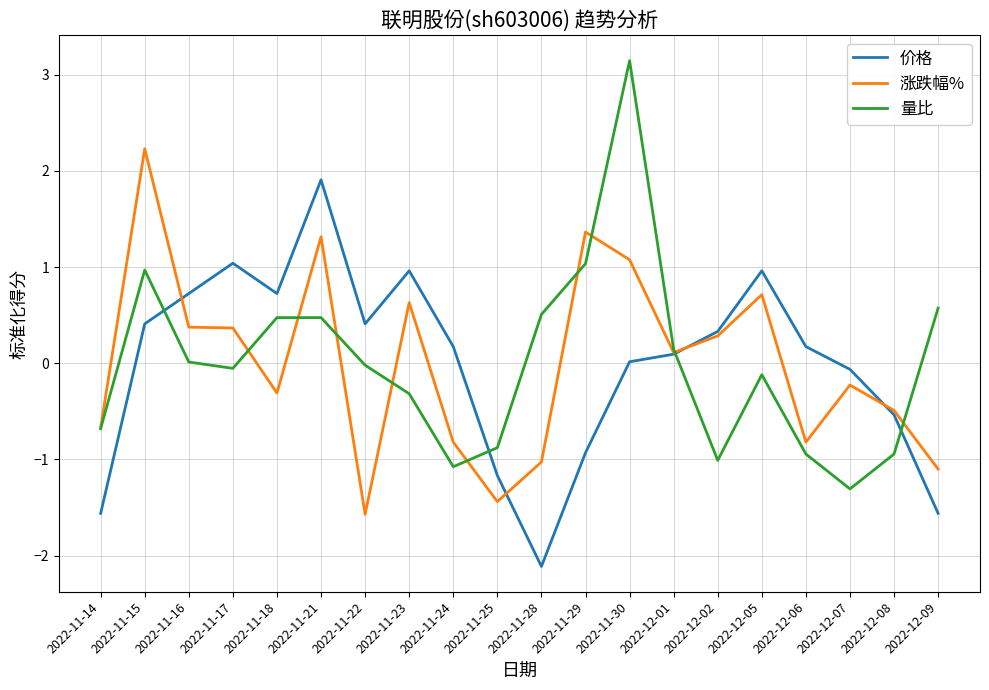

True or false: 量比 has a value of -0.9 at 2022-12-08.

True